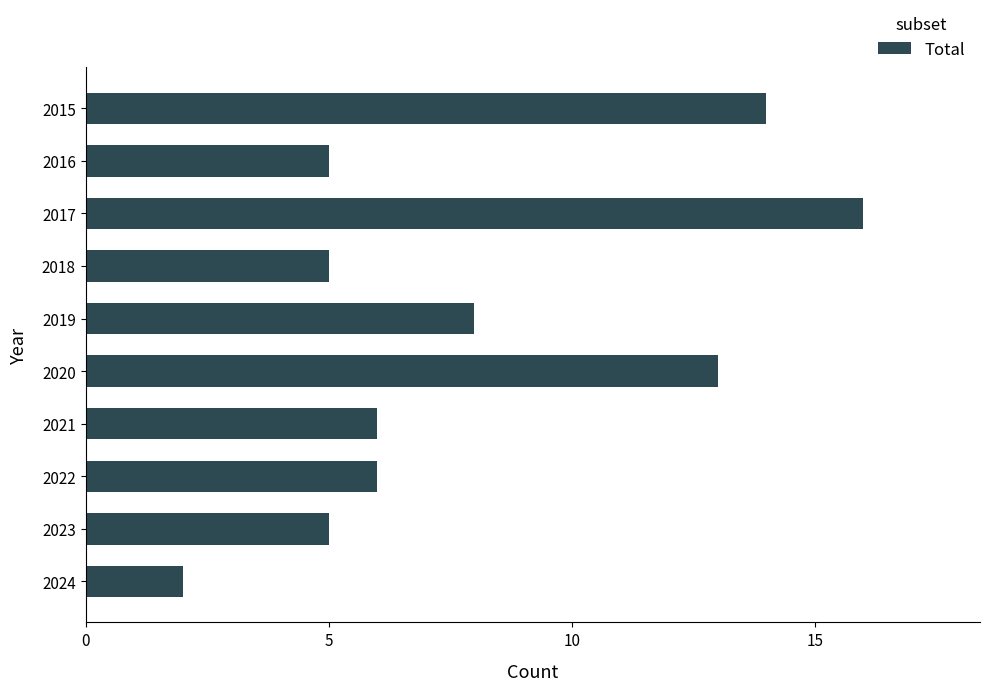

Reading top to bottom, list all the values displayed in this chart.

14	5	16	5	8	13	6	6	5	2